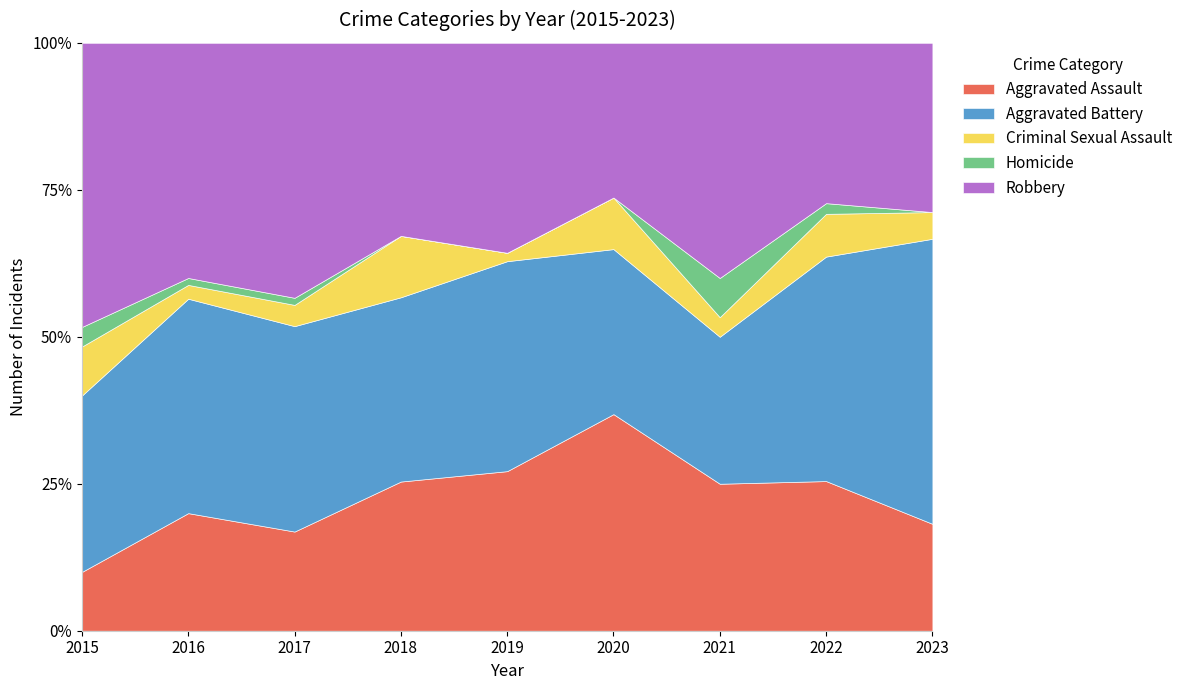

True or false: Aggravated Assault has a value of 3.9 at 2015.

False